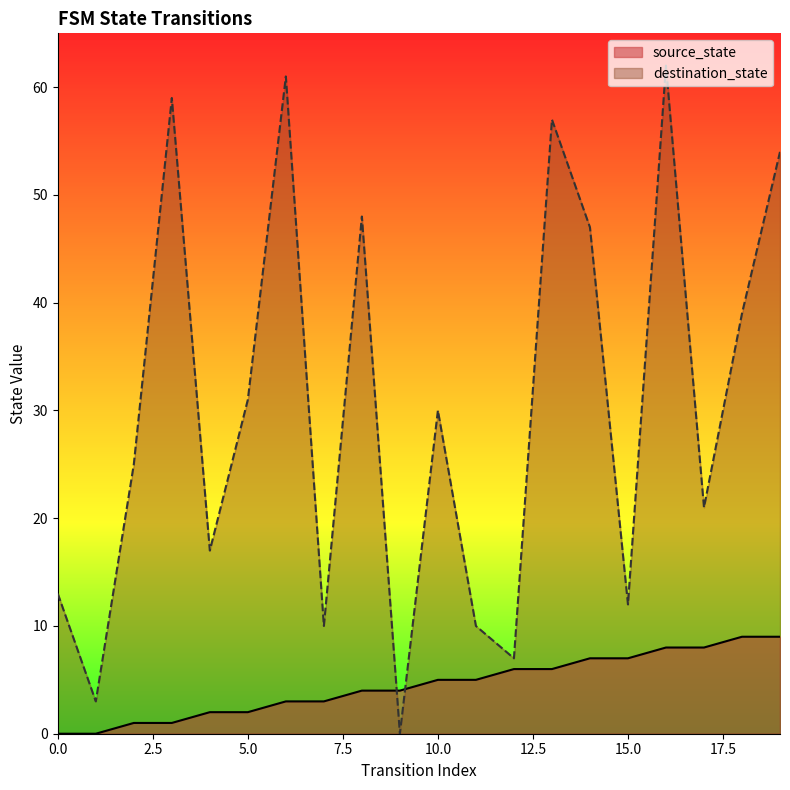

List the labels in order of destination_state value, smallest first.

9, 1, 12, 7, 11, 15, 0, 4, 17, 2, 10, 5, 18, 14, 8, 19, 13, 3, 6, 16